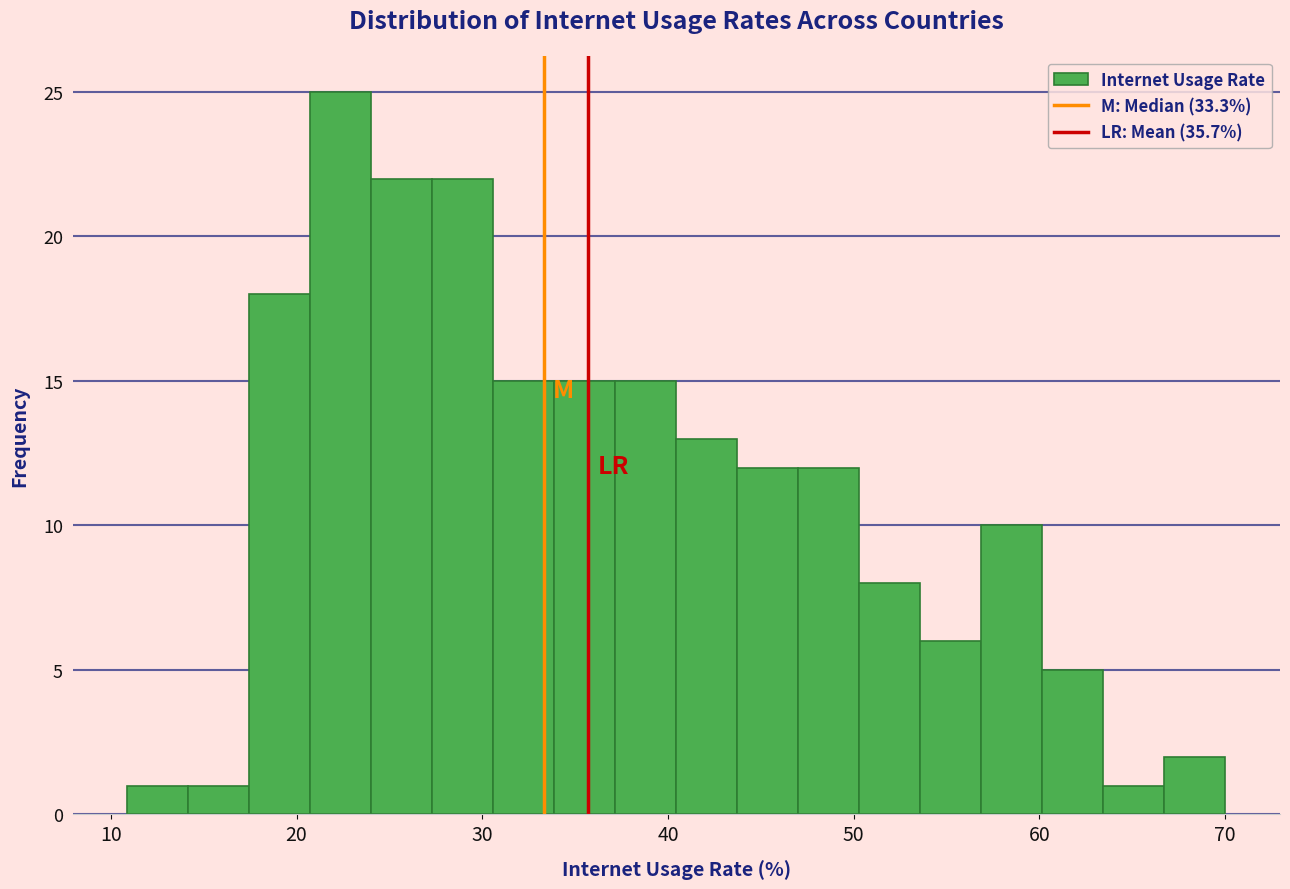

Around what value on the x-axis is the tallest bar? Give the approximate position of its centre, as read against the axis.

22